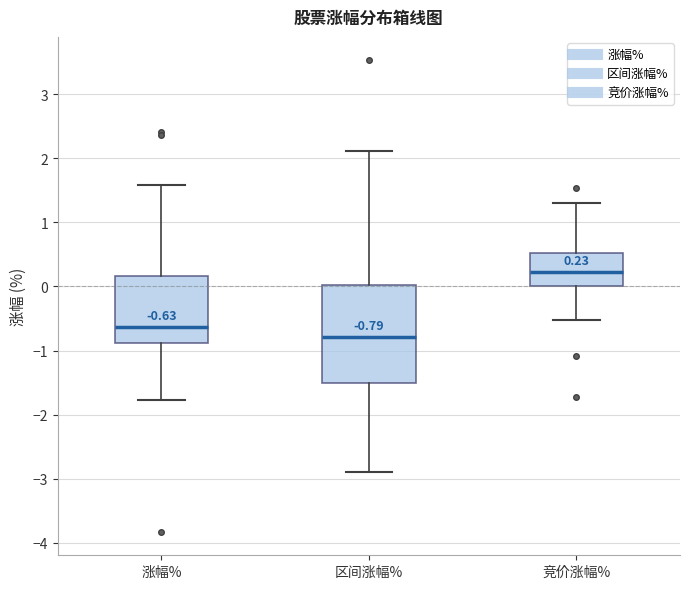

Which box has the lowest median line?

区间涨幅%